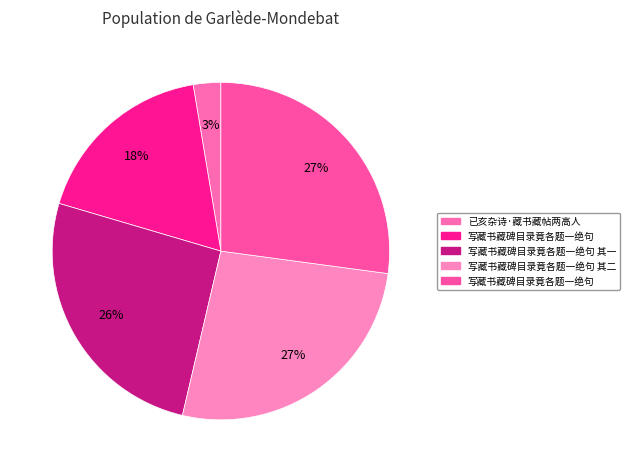

How many segments does this pie chart have?

5